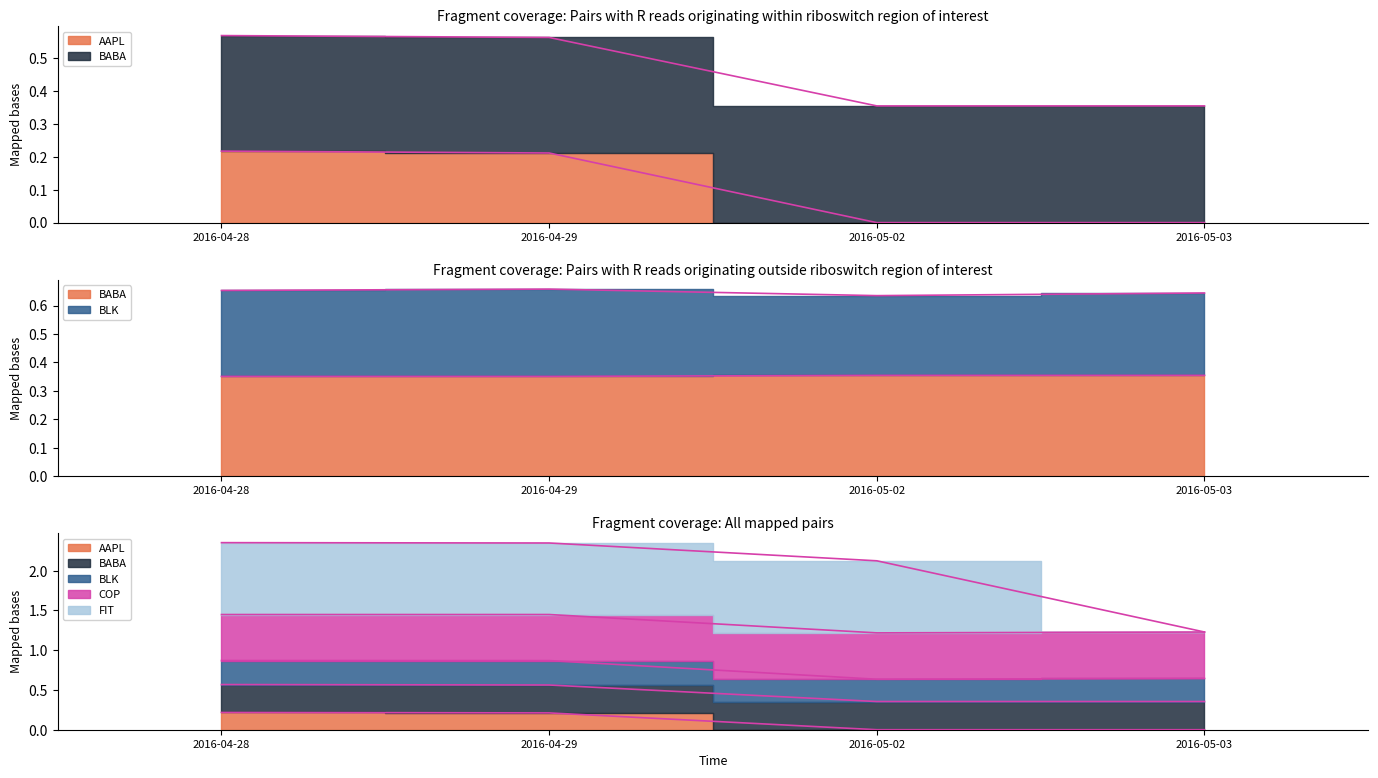

Which series has the widest spread of values?

AAPL